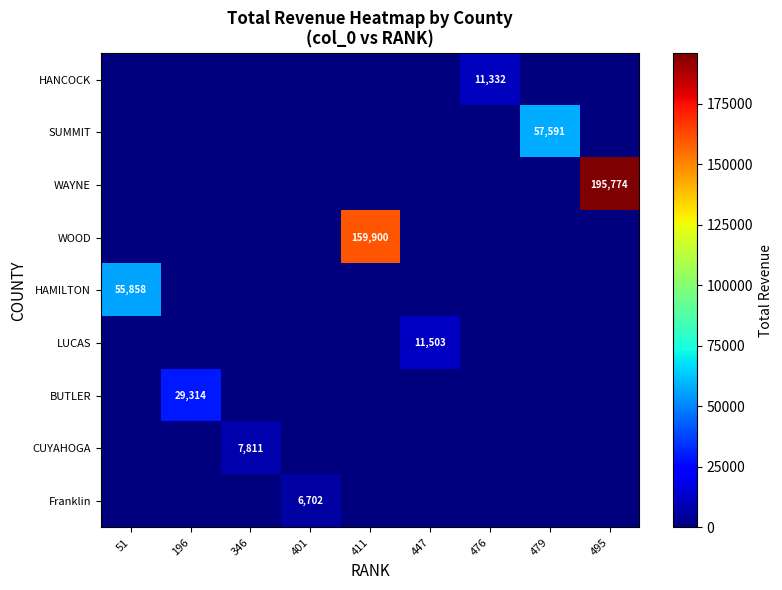

Which label corresponds to the largest value in the chart?

495